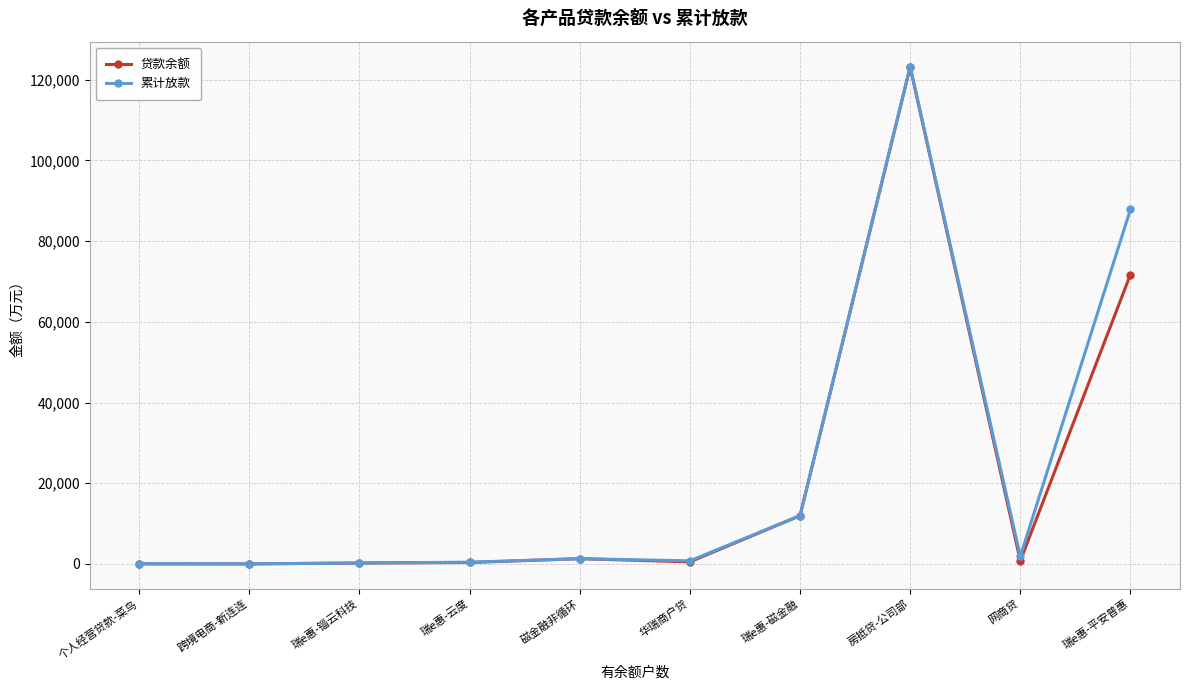

What is the total value across all series at 房抵贷-公司部?

246401.0